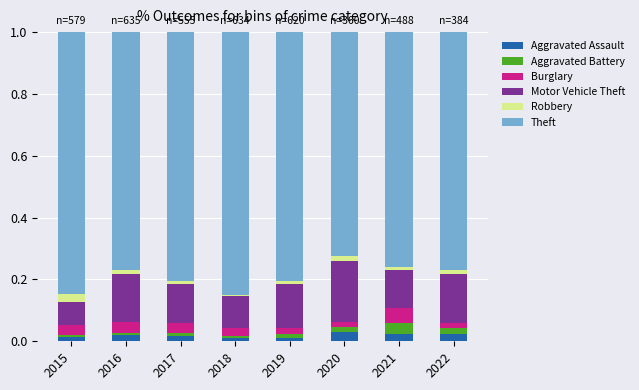

Where is Theft nearest to the value 0?

2020